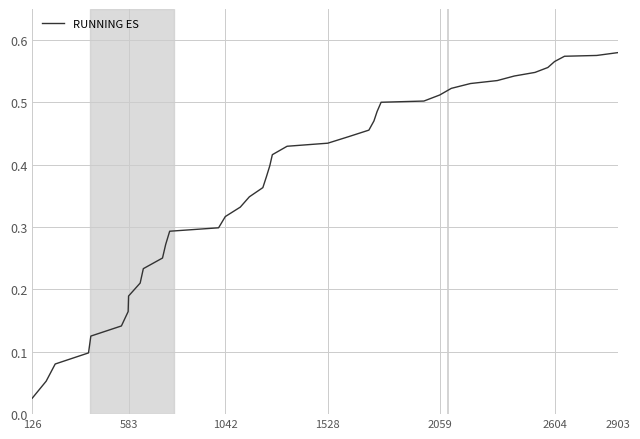

Where is the data nearest to the value 0?

126